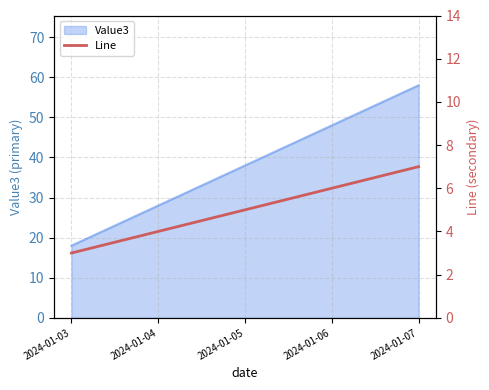

The Value3 series shows 7 at 2024-01-03. True or false?

False